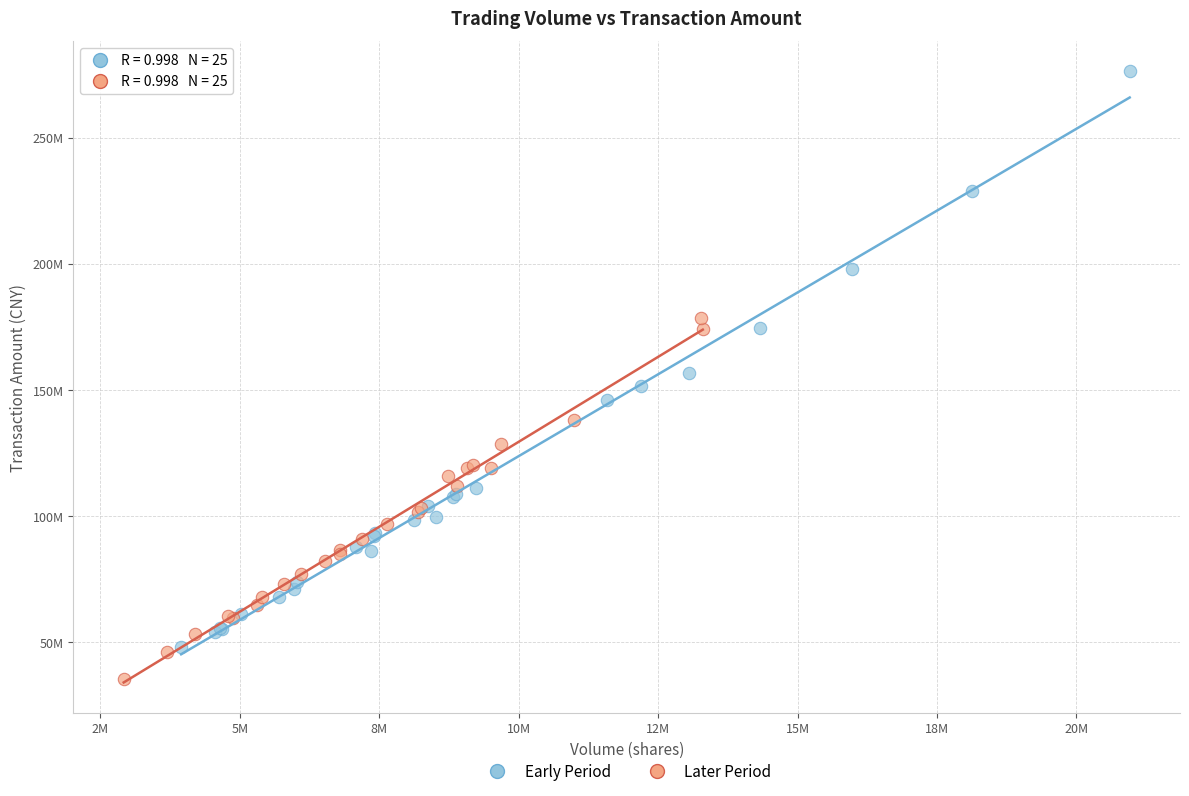

What are all the series names shown in the legend?

Early Period, Later Period